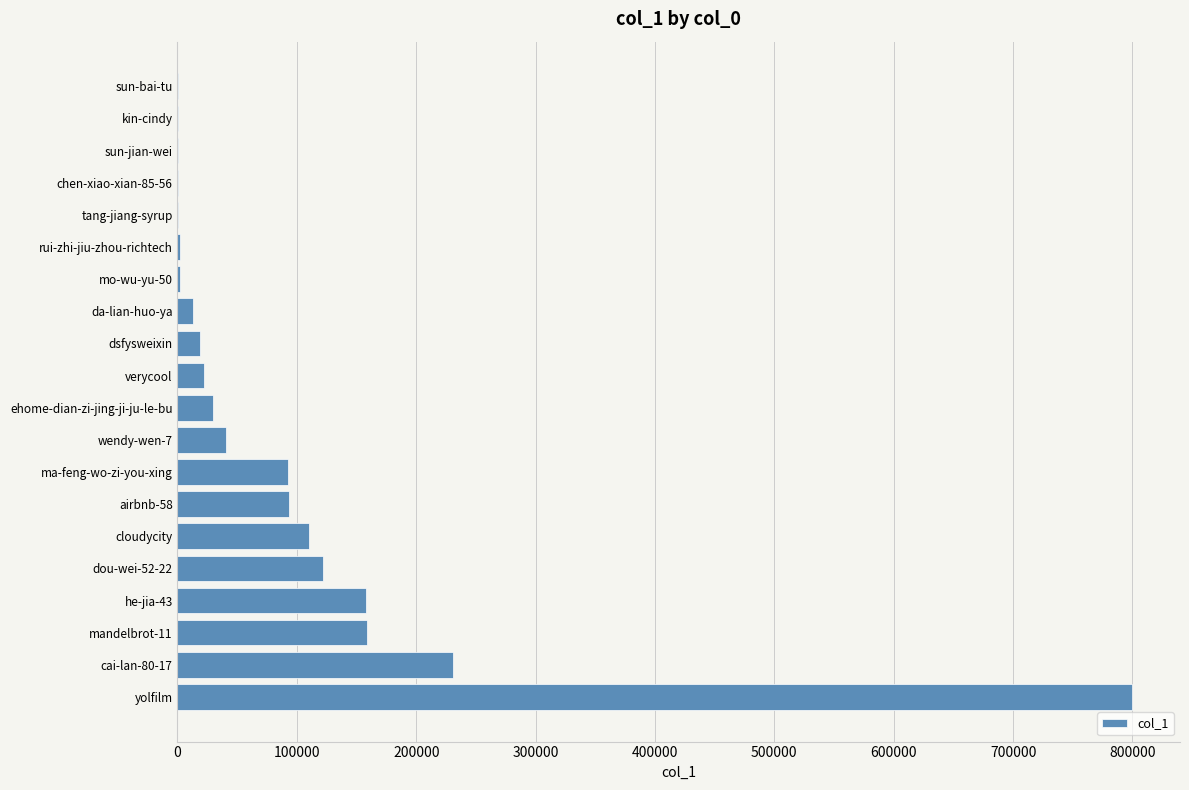

What is the sum of all values?

1897379